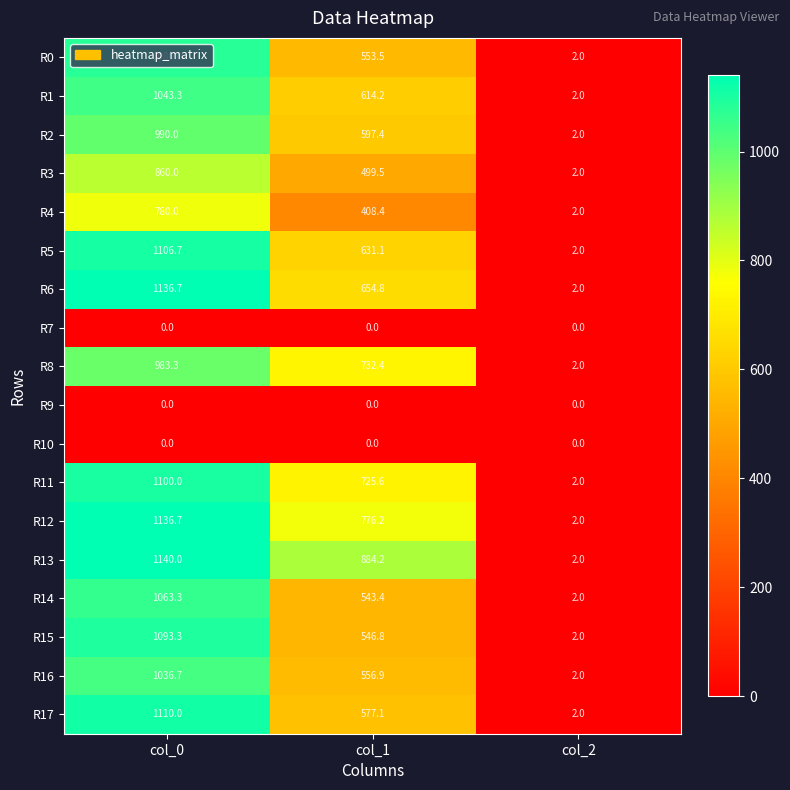

What is the spread (max minus min) of values at col_1?

884.2